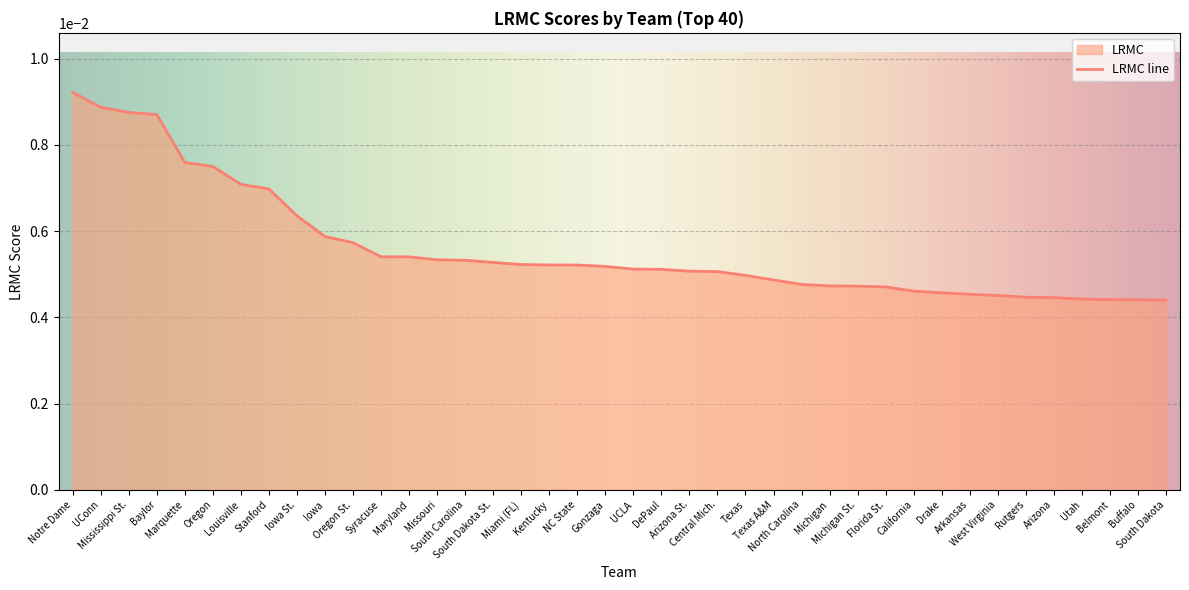

Count the values in the range 0 to 1.

40